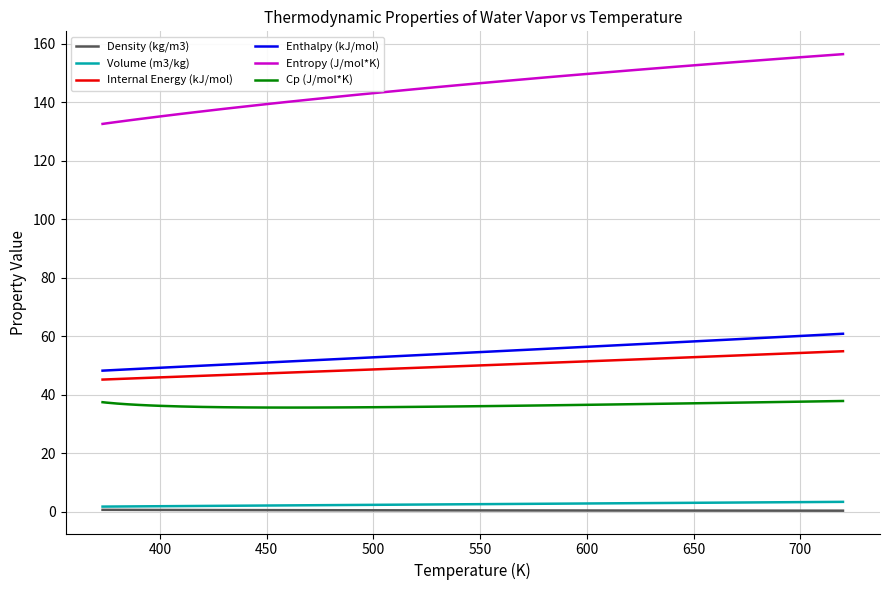

What is the minimum value for Enthalpy (kJ/mol)?

48.2